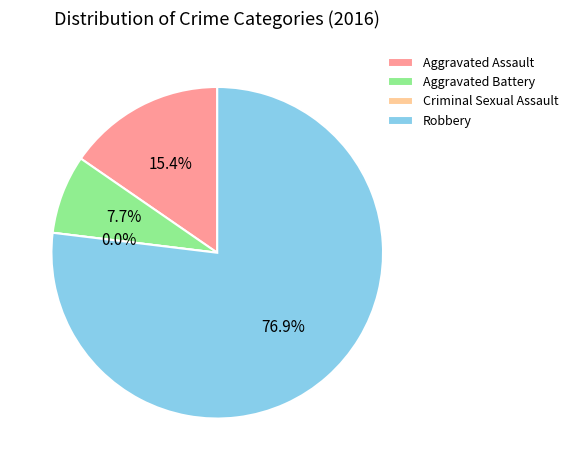

Count the number of slices in the pie.

4